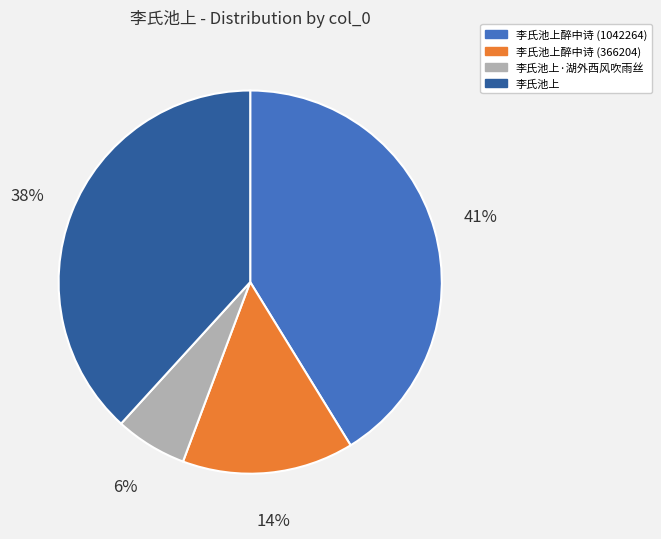

Do 李氏池上醉中诗 (1042264) and 李氏池上·湖外西风吹雨丝 together represent more than half of the pie?

No